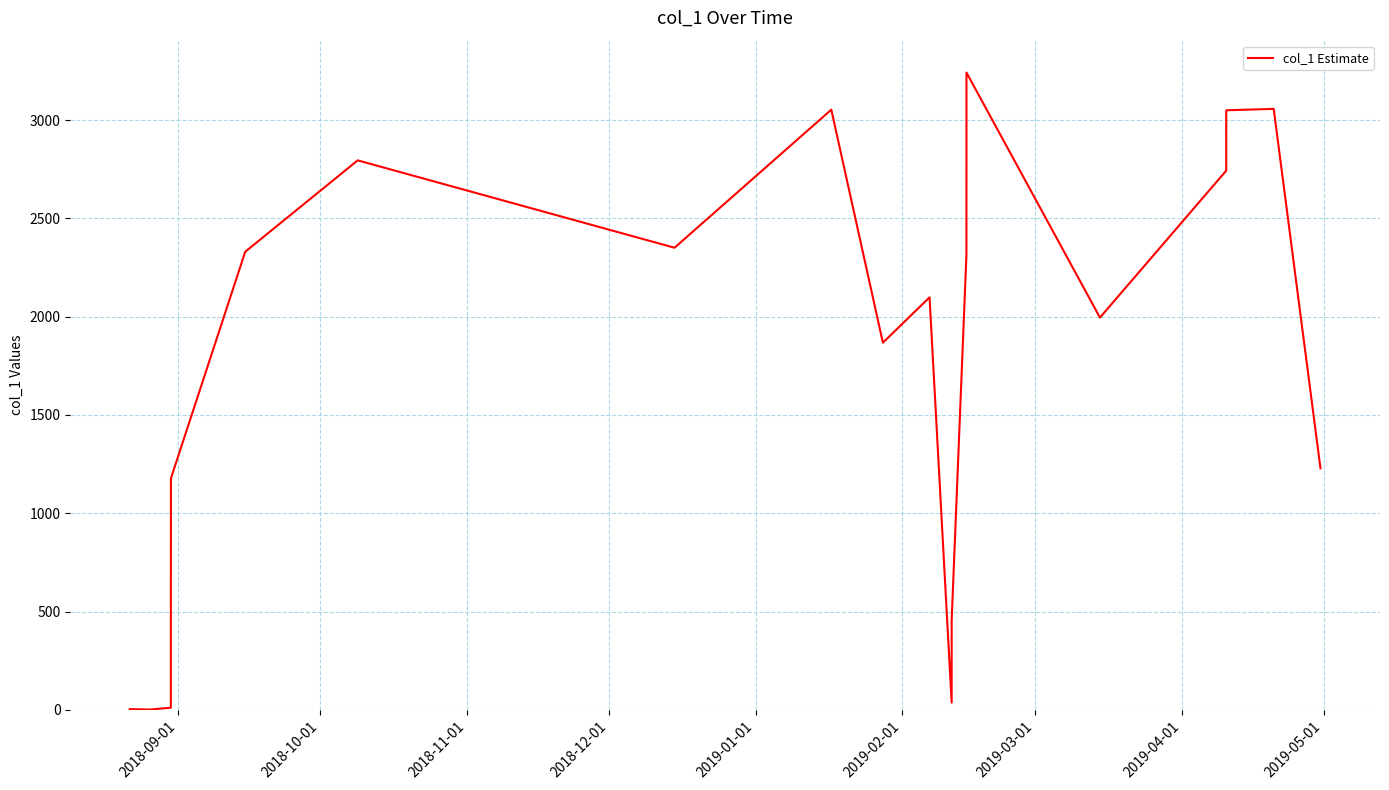

What is the maximum value shown in the chart?

3241.7